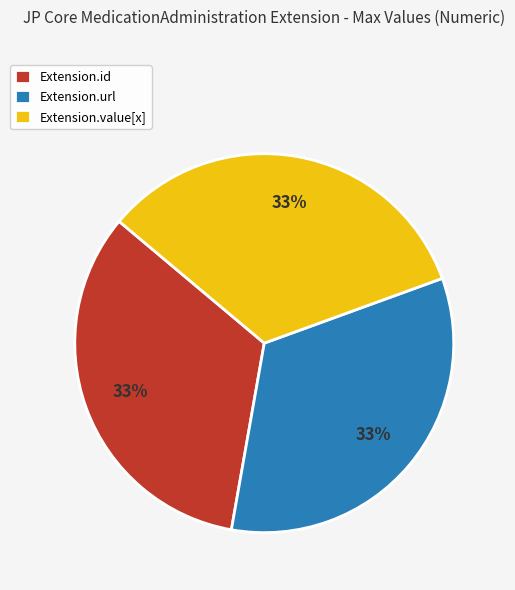

Is there a majority slice in this chart?

No